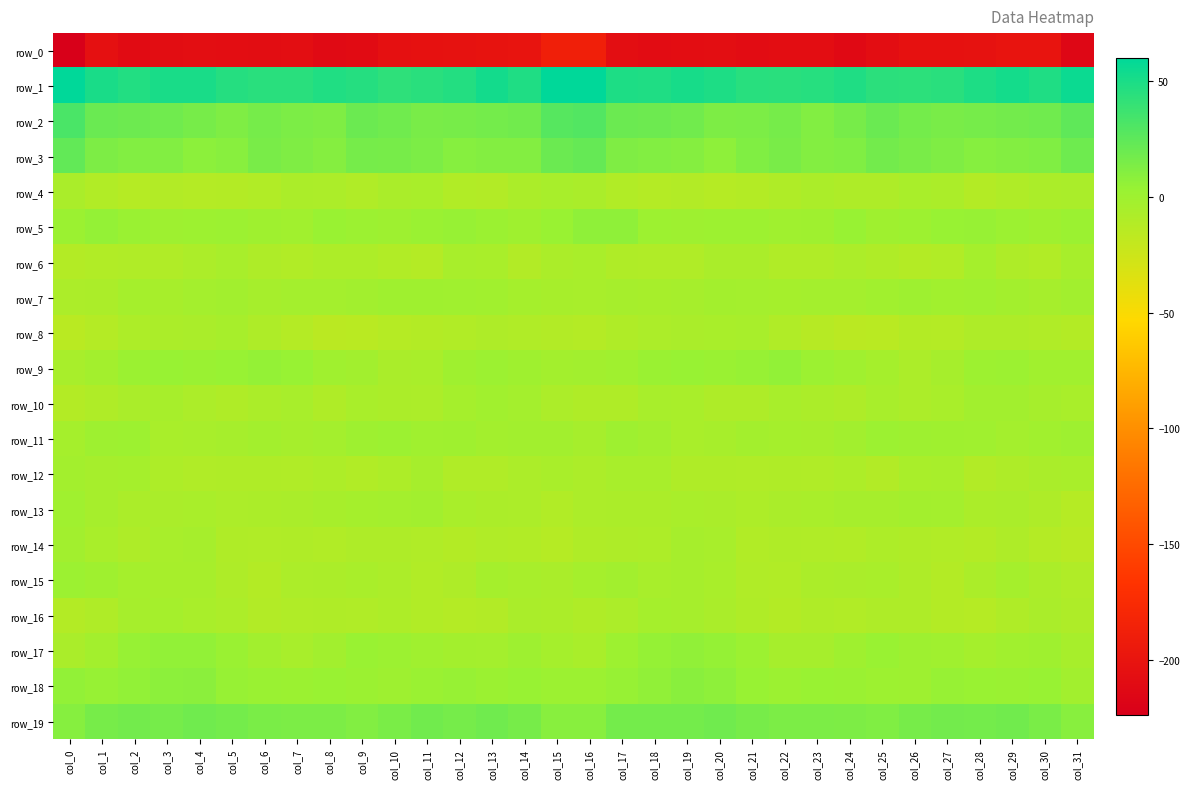

Where does the row_1 series first go above 48?

col_0